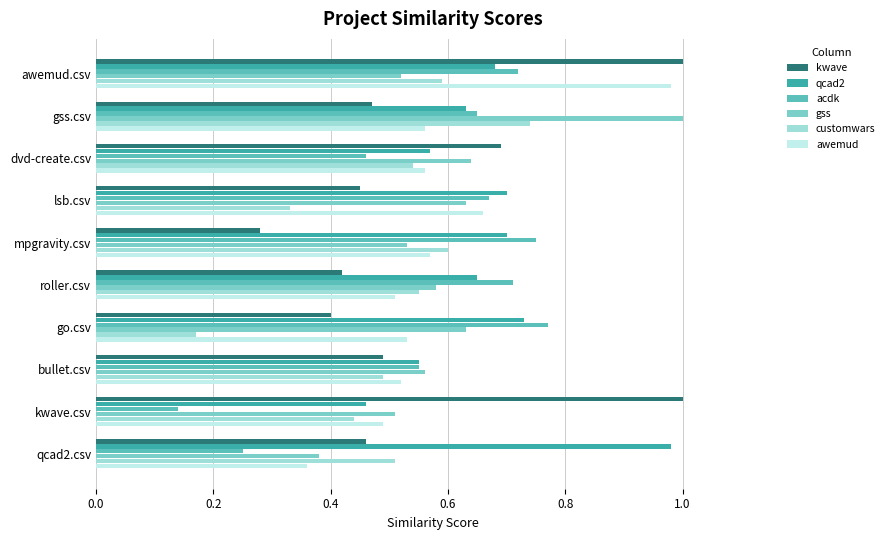

What is the average value of the kwave series?

0.6